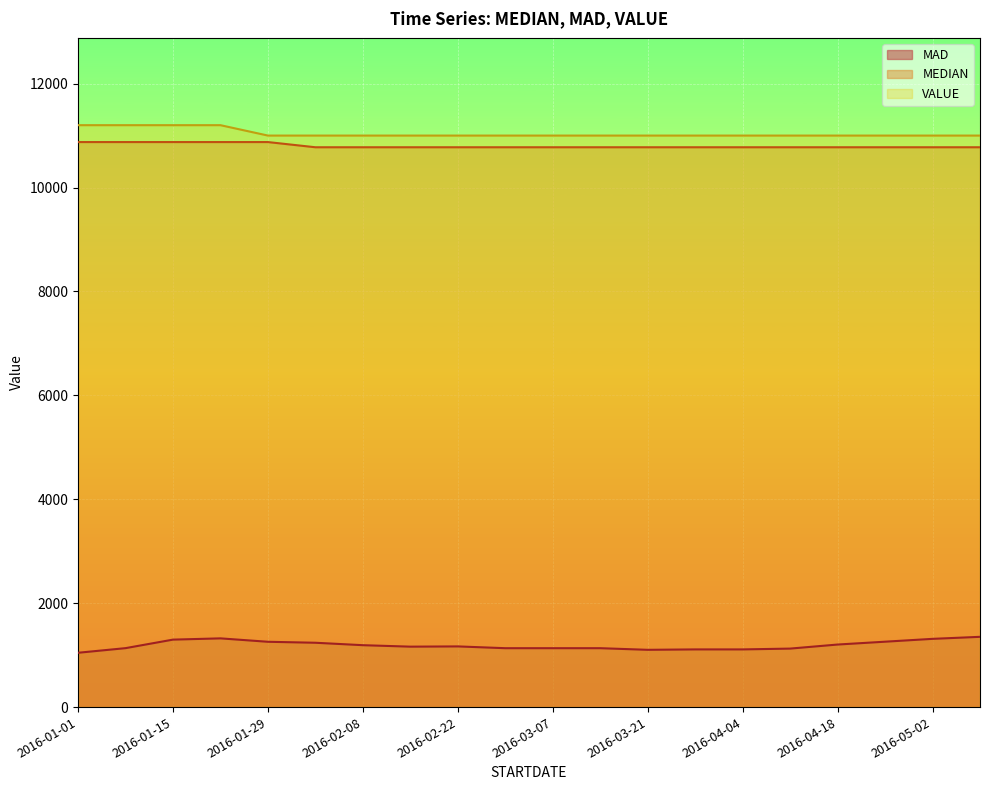

At which label is MAD closest to 1198?

2016-04-18